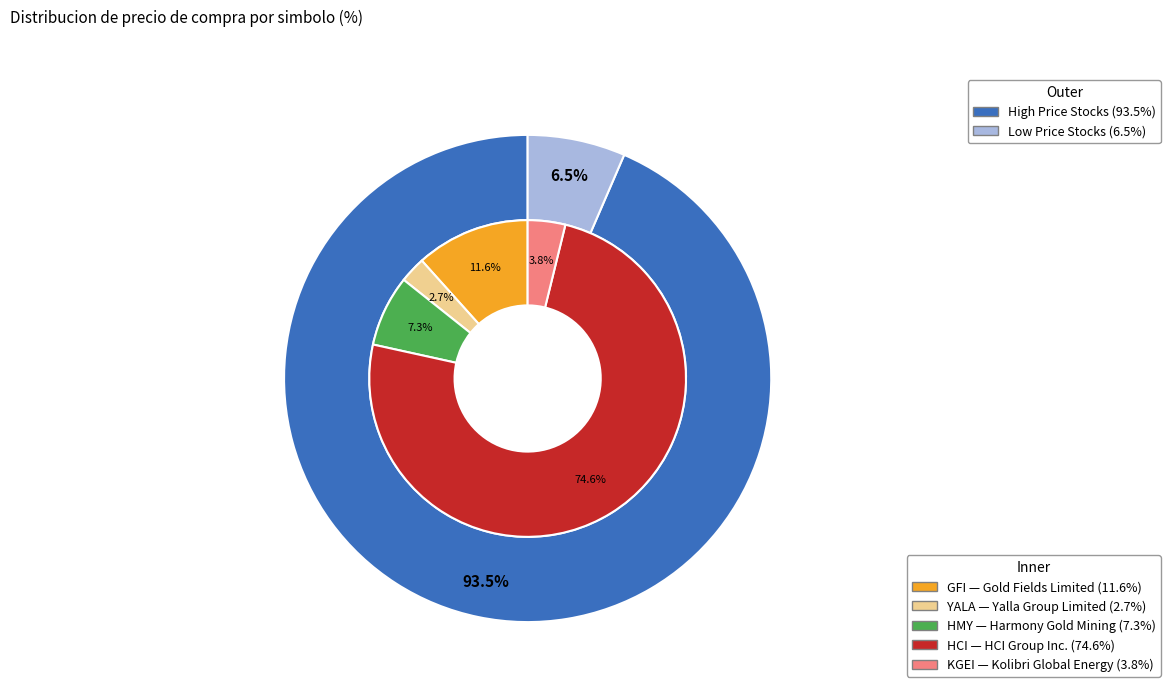

What is the total percentage of GFI and KGEI?

15.5%